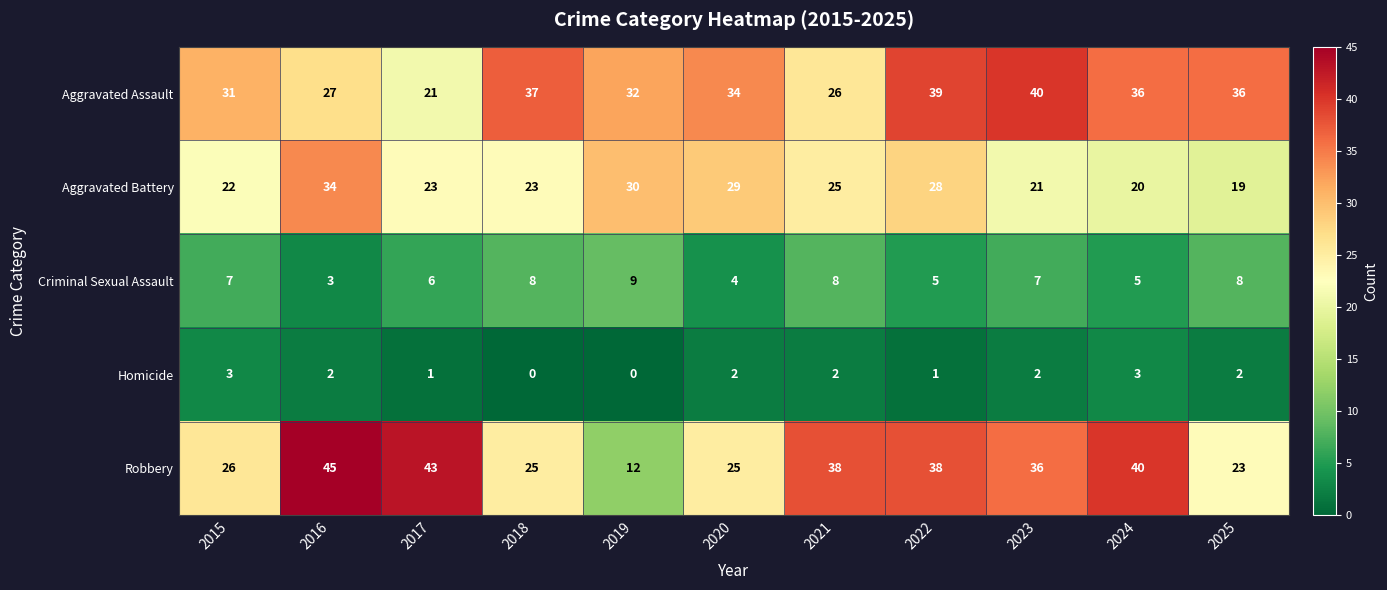

Where does the Aggravated Battery series first go above 23?

2016